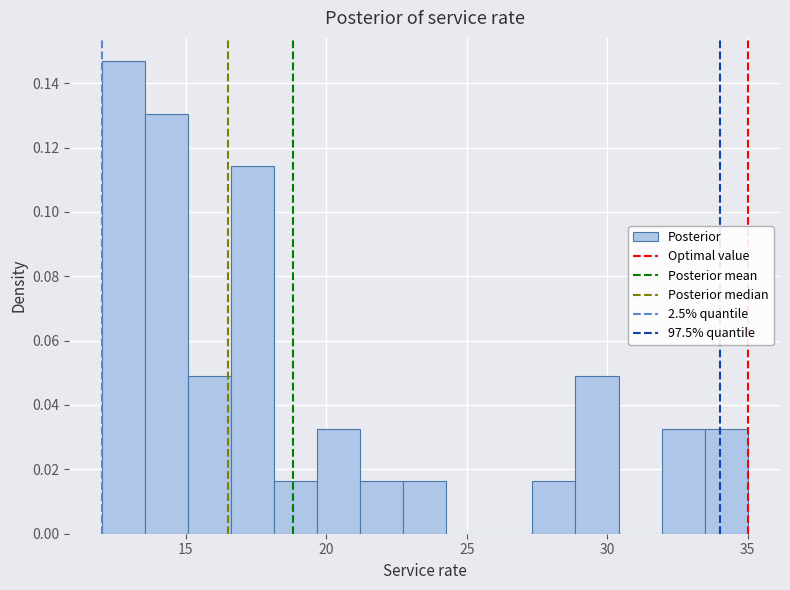

Around what value on the x-axis is the tallest bar? Give the approximate position of its centre, as read against the axis.

13.0